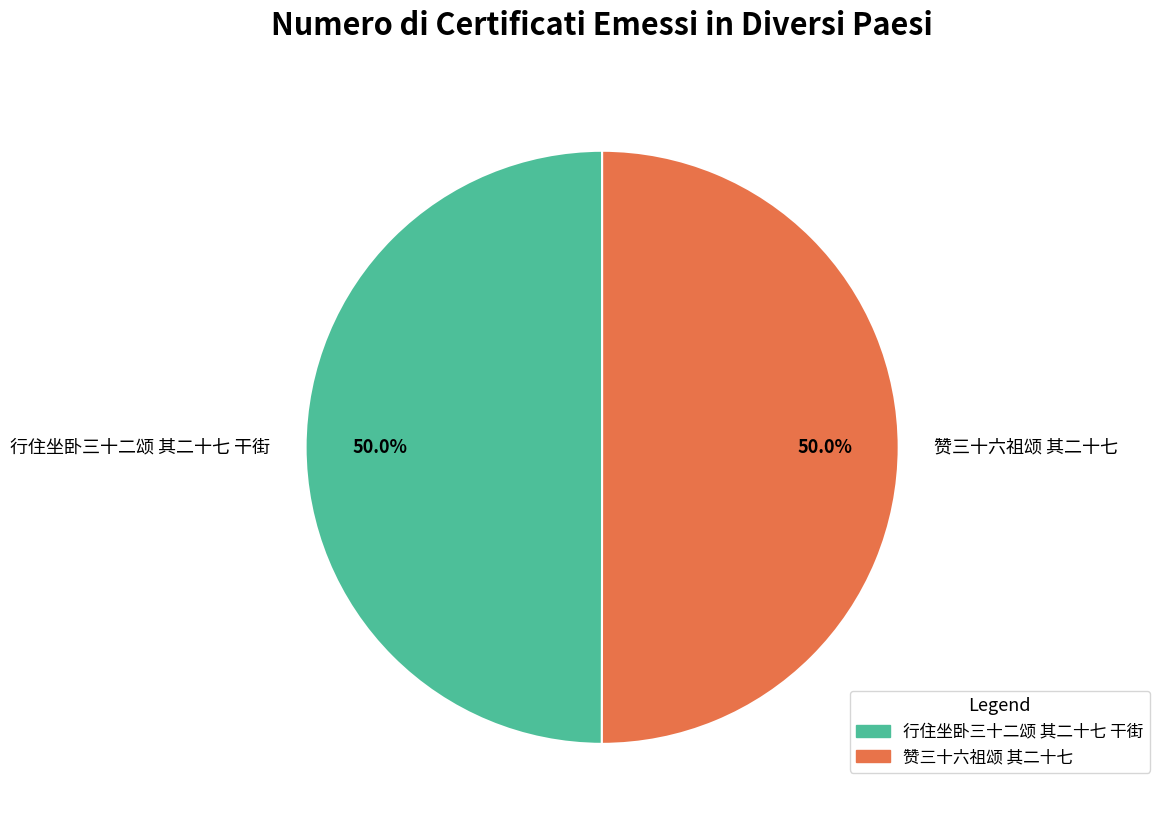

Count the number of slices in the pie.

2